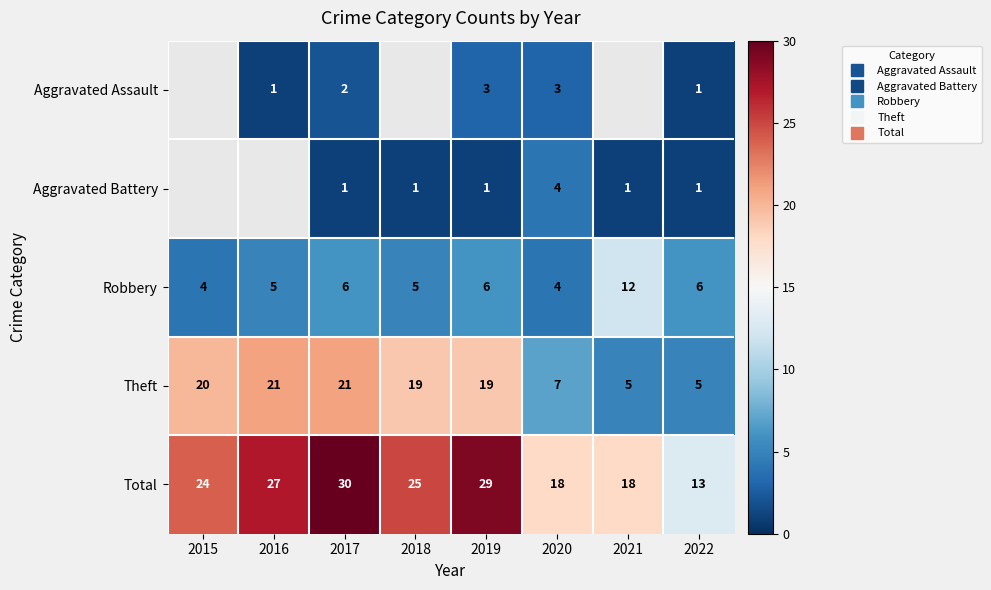

Where does the Theft series first go above 19?

2015